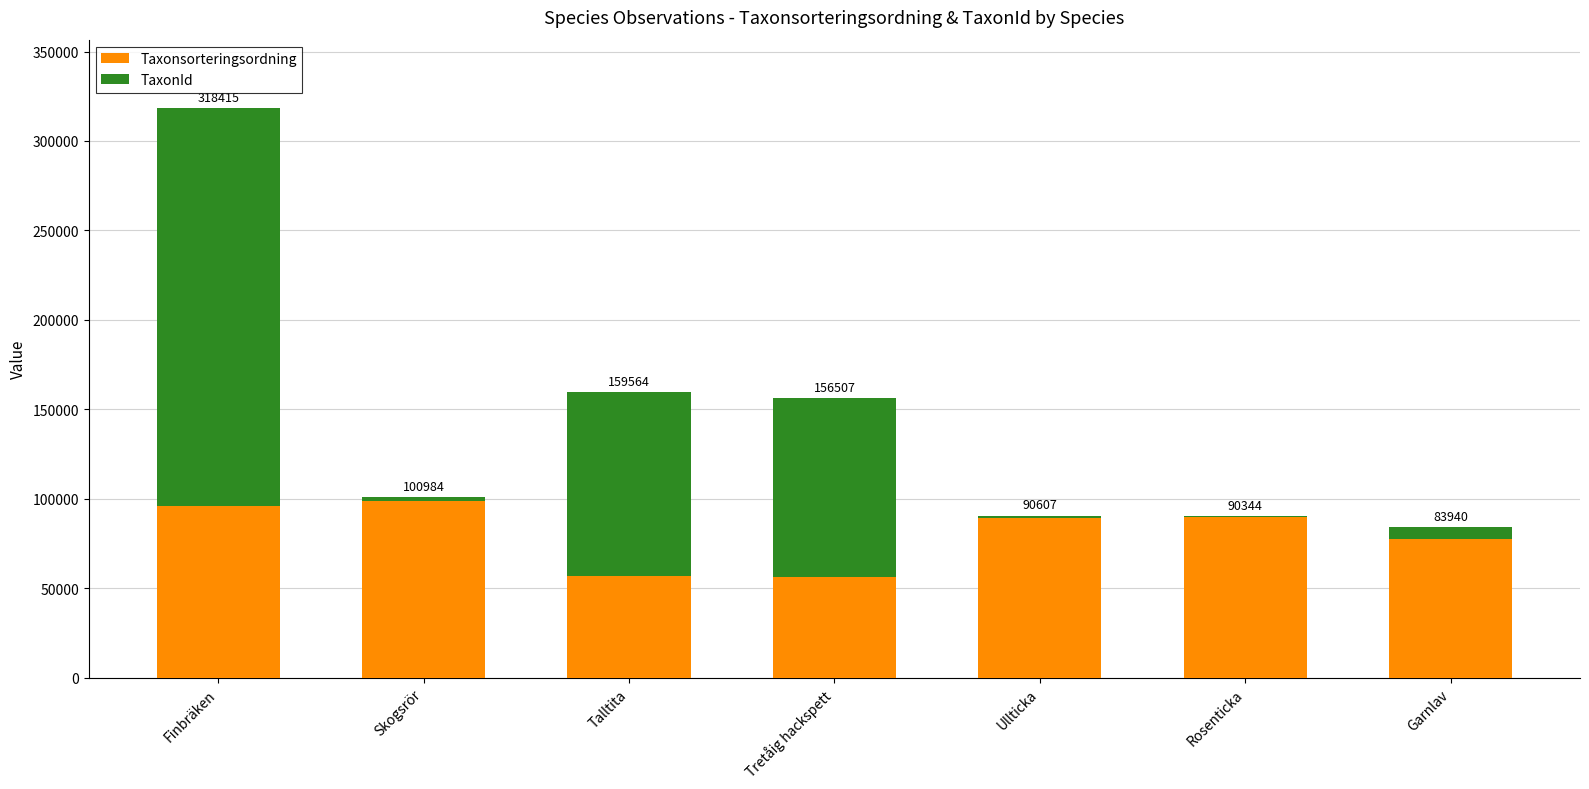

What is the sum of all Taxonsorteringsordning values?

564123